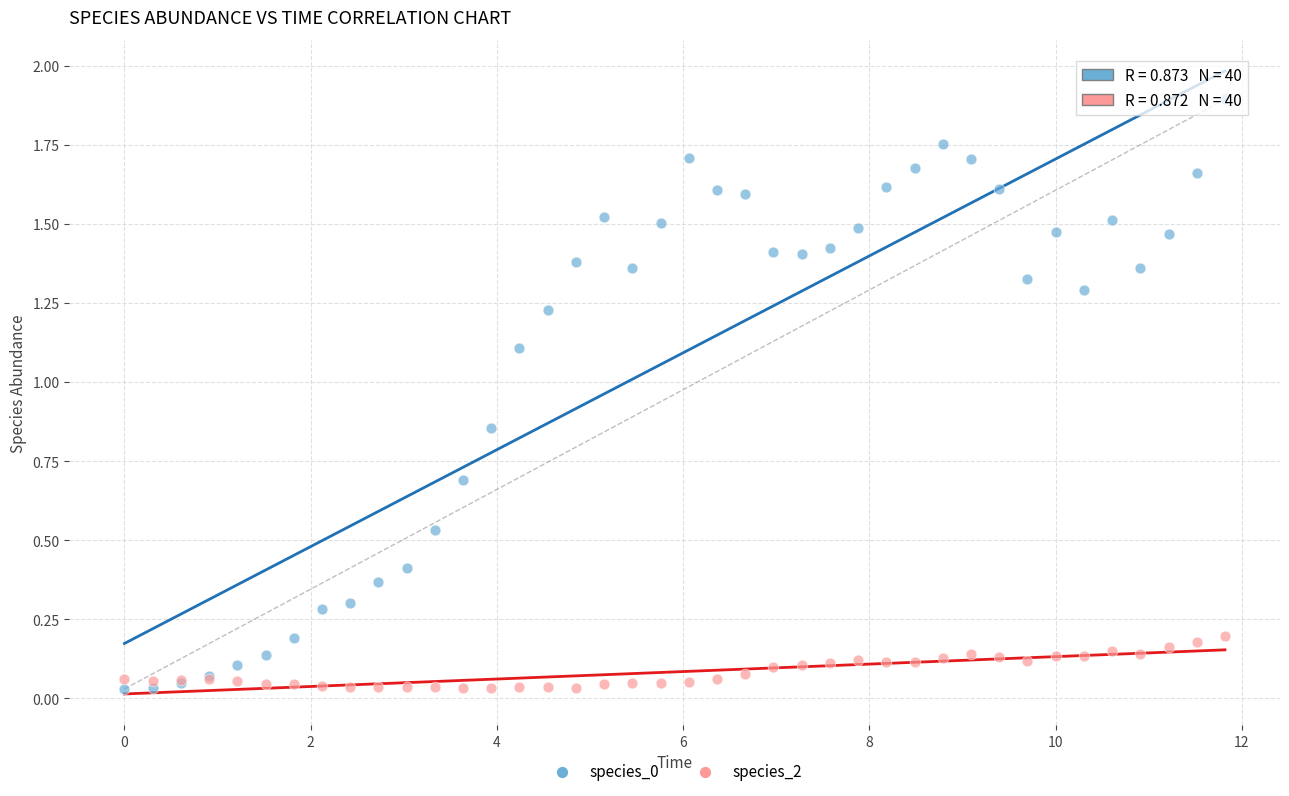

What is the X range (max minus min) for the scatter plot?

11.8